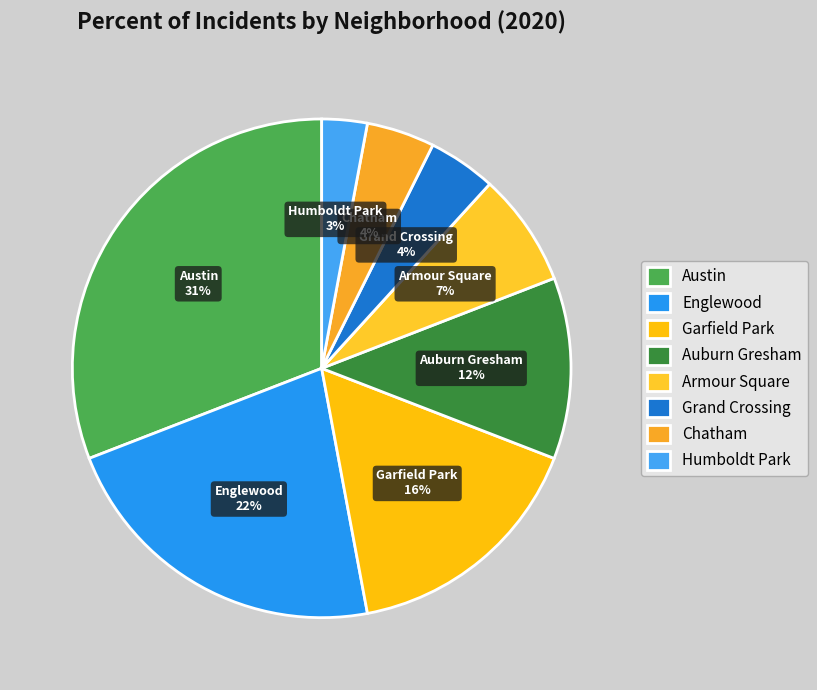

Do Garfield Park and Austin together represent more than half of the pie?

No